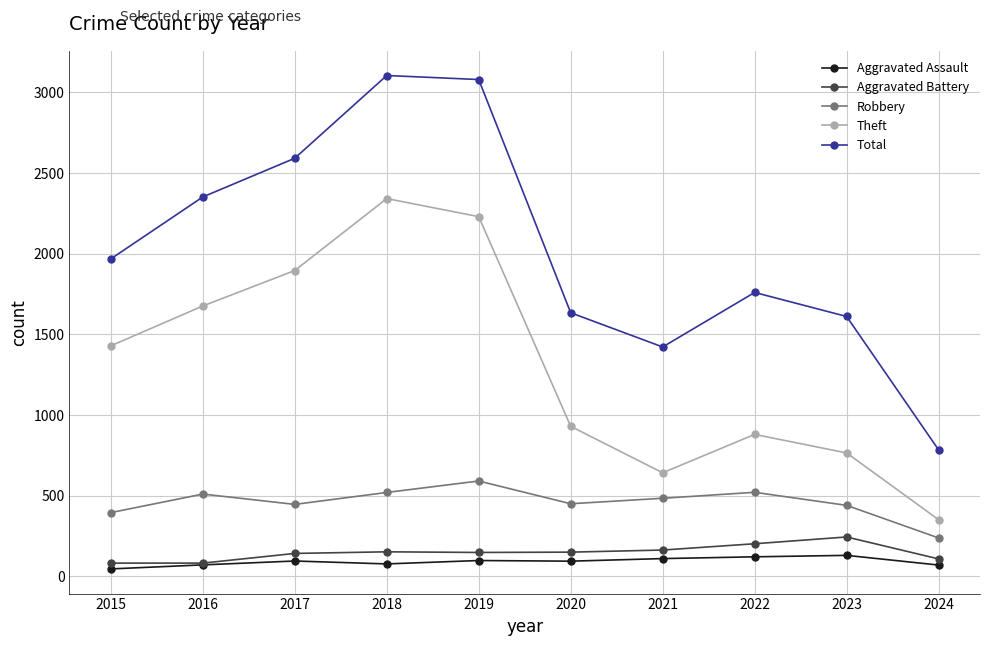

In Theft, how many points are higher than both neighbors (excluding endpoints)?

2